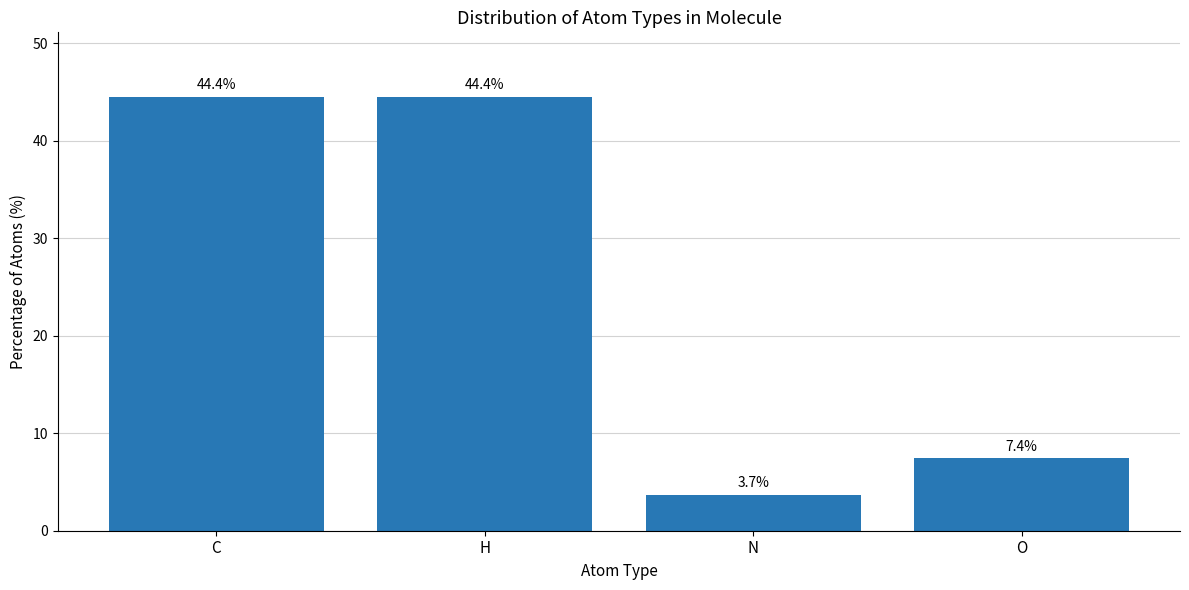

At which category does the chart reach its minimum across all series?

N